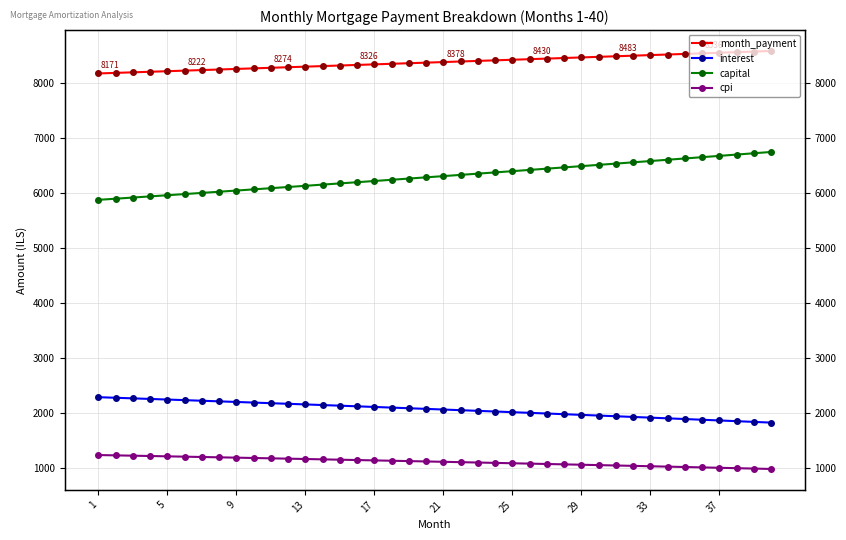

Which series has the largest range (max minus min)?

capital